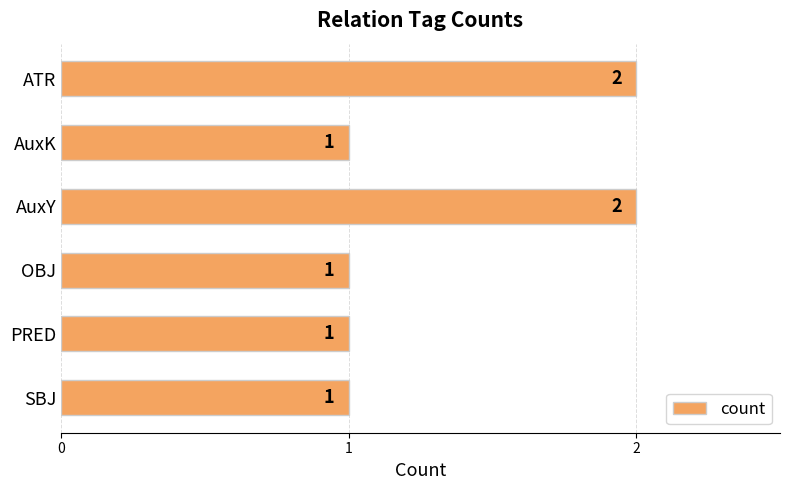

Count the values in the range 1 to 2.

6